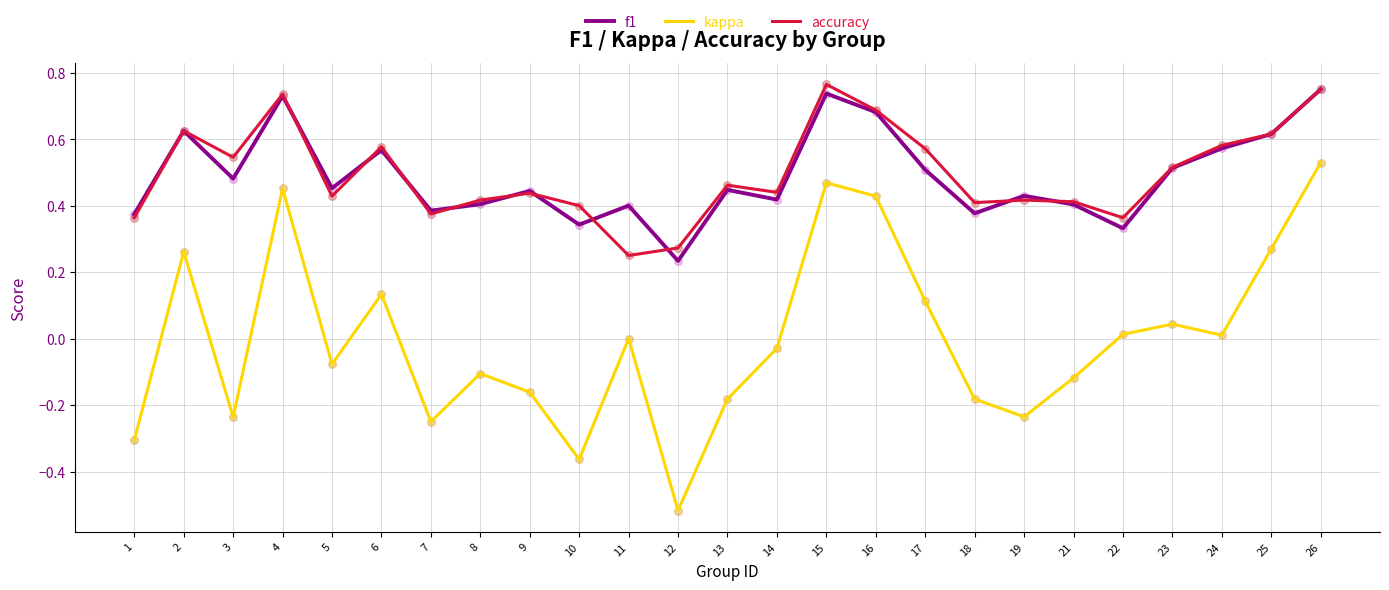

At how many categories does at least one series exceed 0?

25